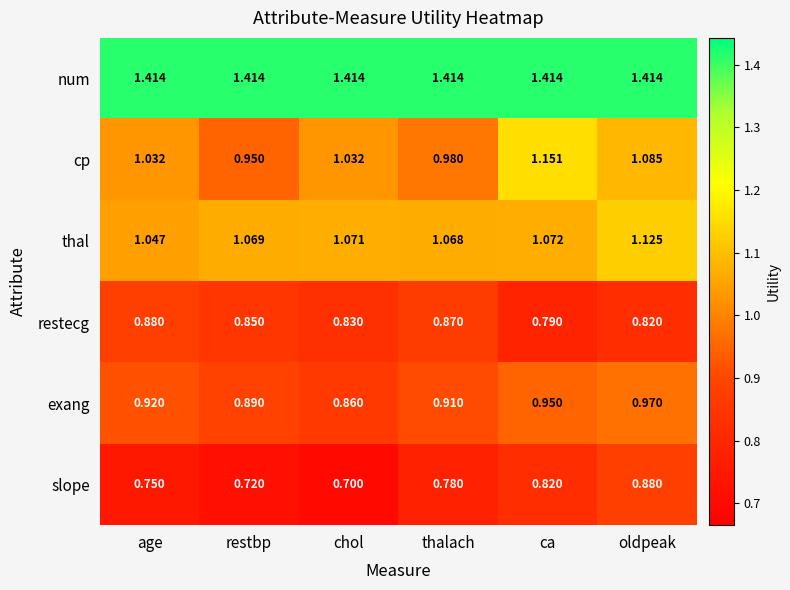

Which series has the widest spread of values?

cp